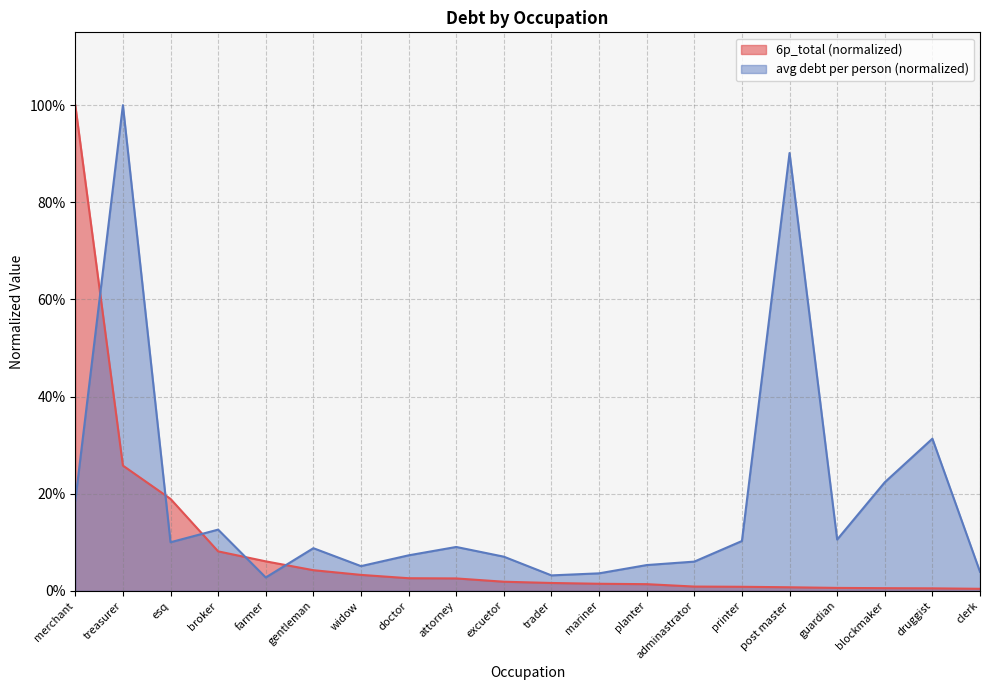

What is the value of the average debt per person point at the 15th from the left?

0.1